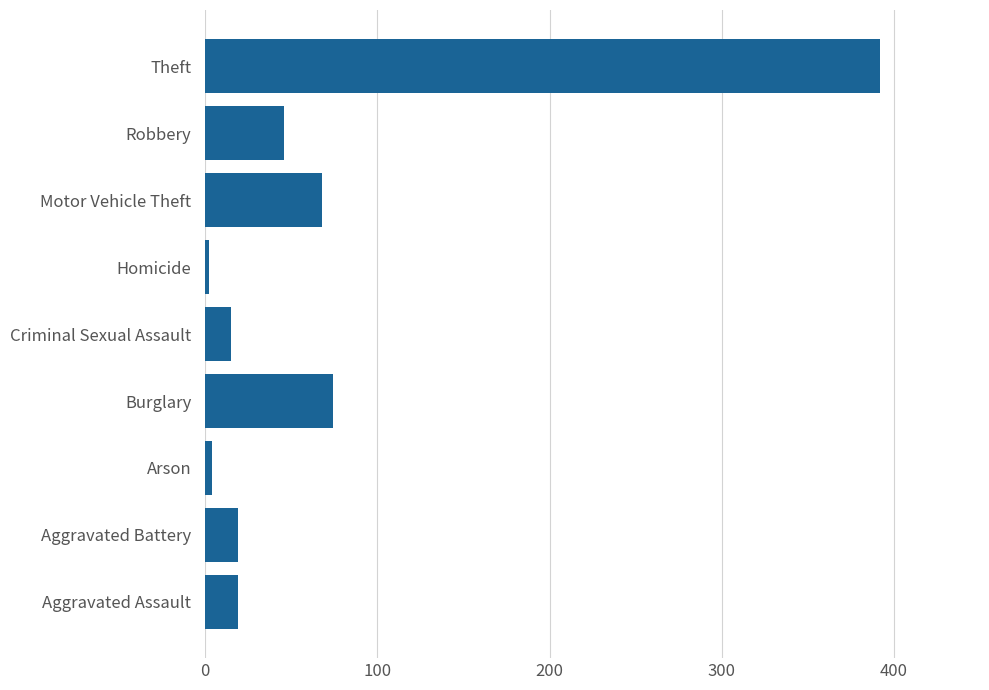

Reading top to bottom, transcribe all the data shown in this chart.

392	46	68	2	15	74	4	19	19